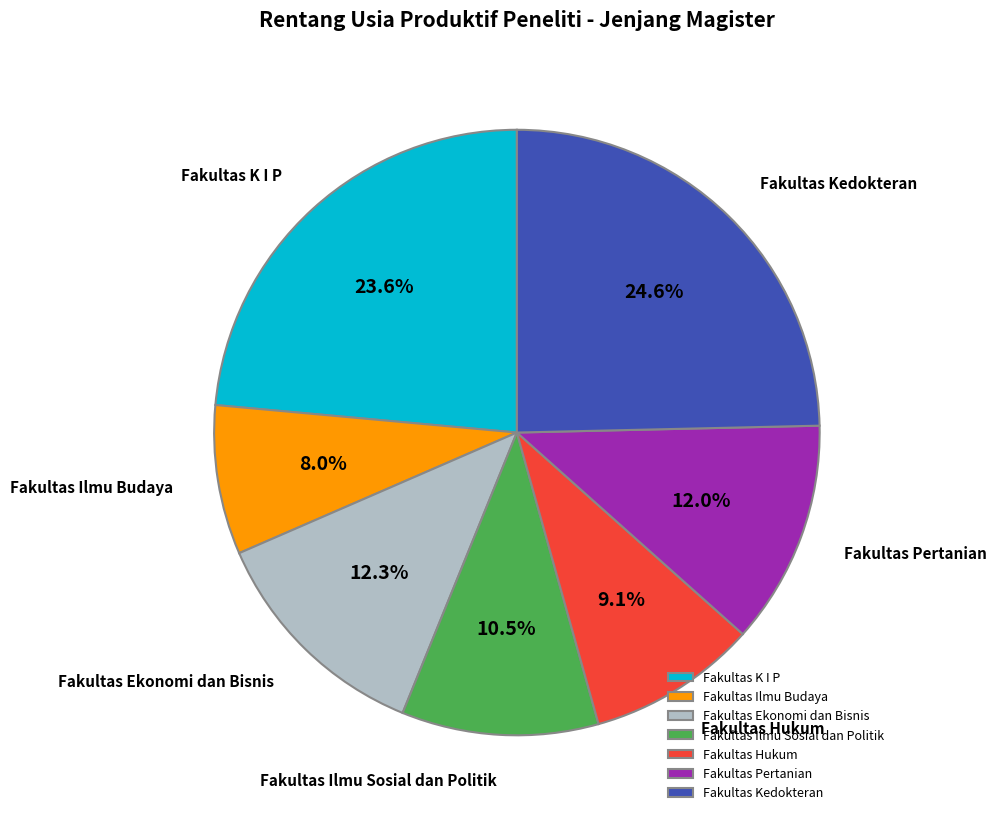

Does Fakultas Ilmu Budaya account for over 50% of the chart?

No